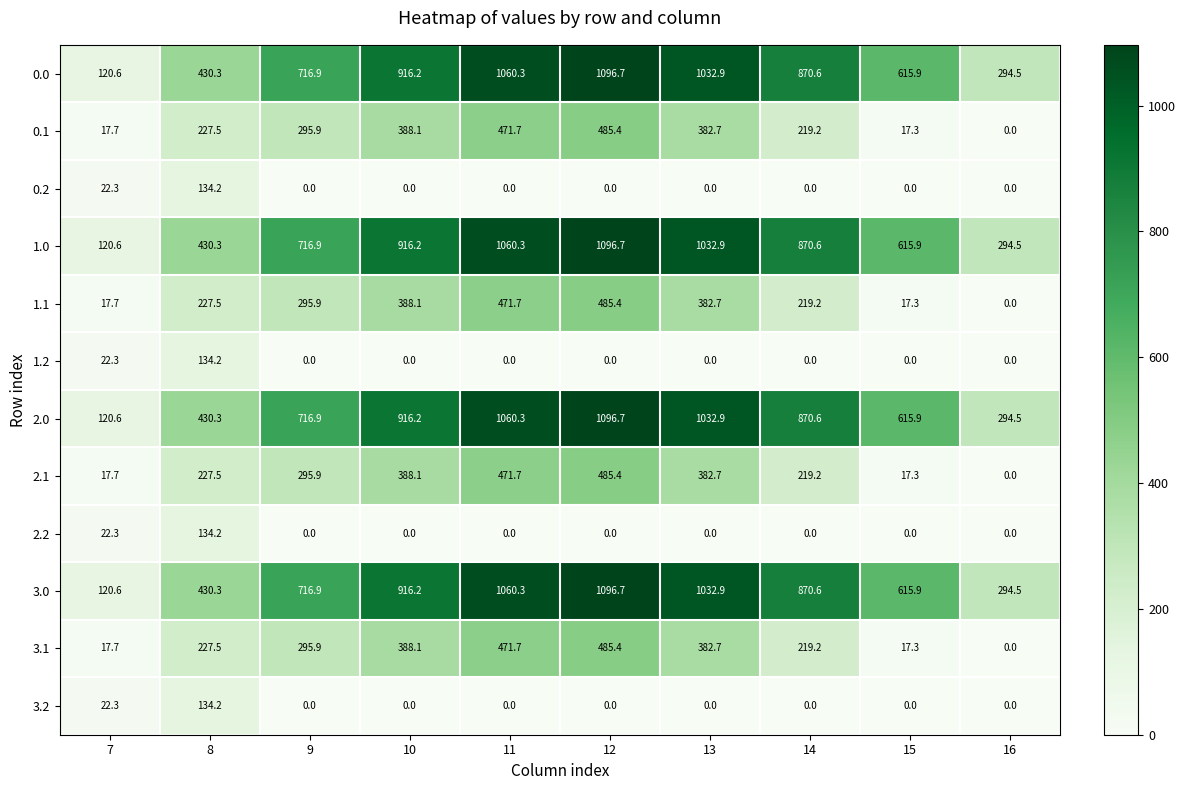

What is the total value across all series at 7?

642.4